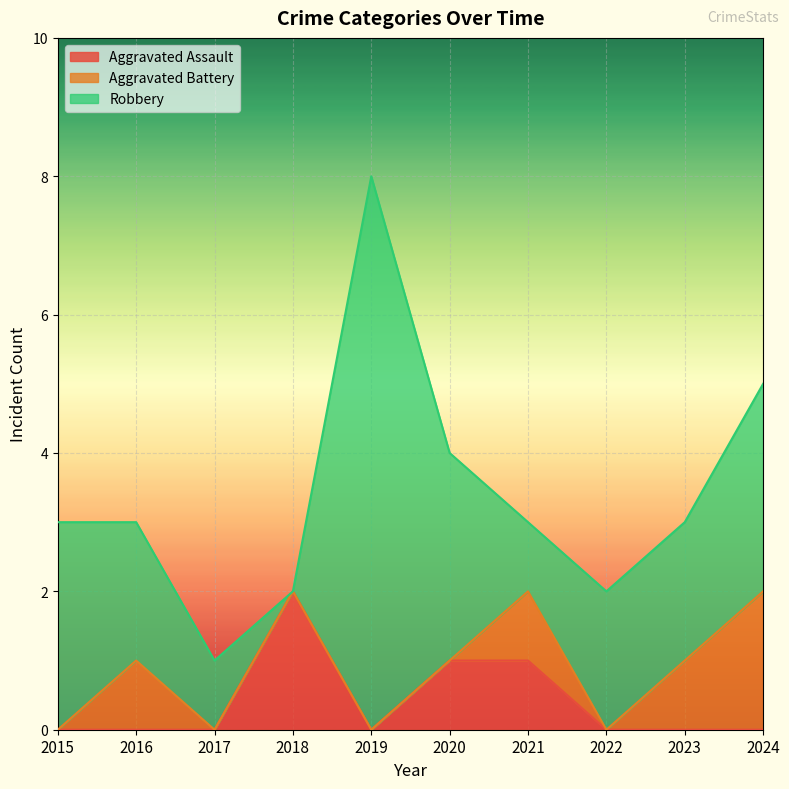

At how many categories does at least one series exceed 3?

1